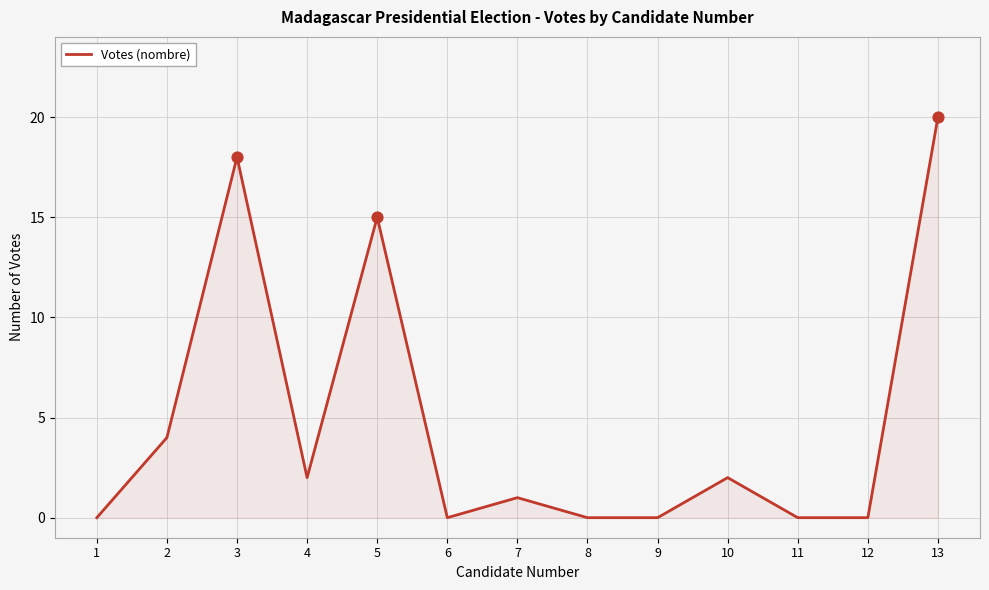

What is the change in value from 2 to 6?

-4